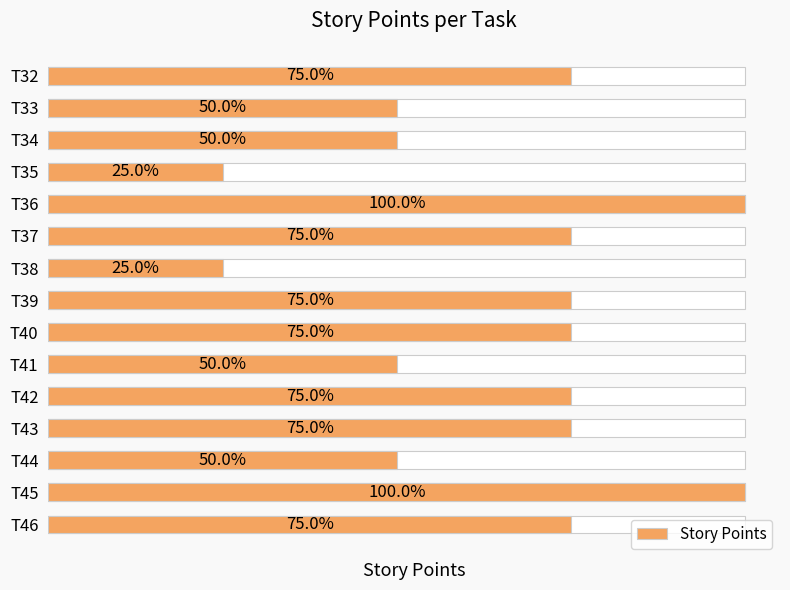

Are the bars grouped side by side (vs. stacked)?

No